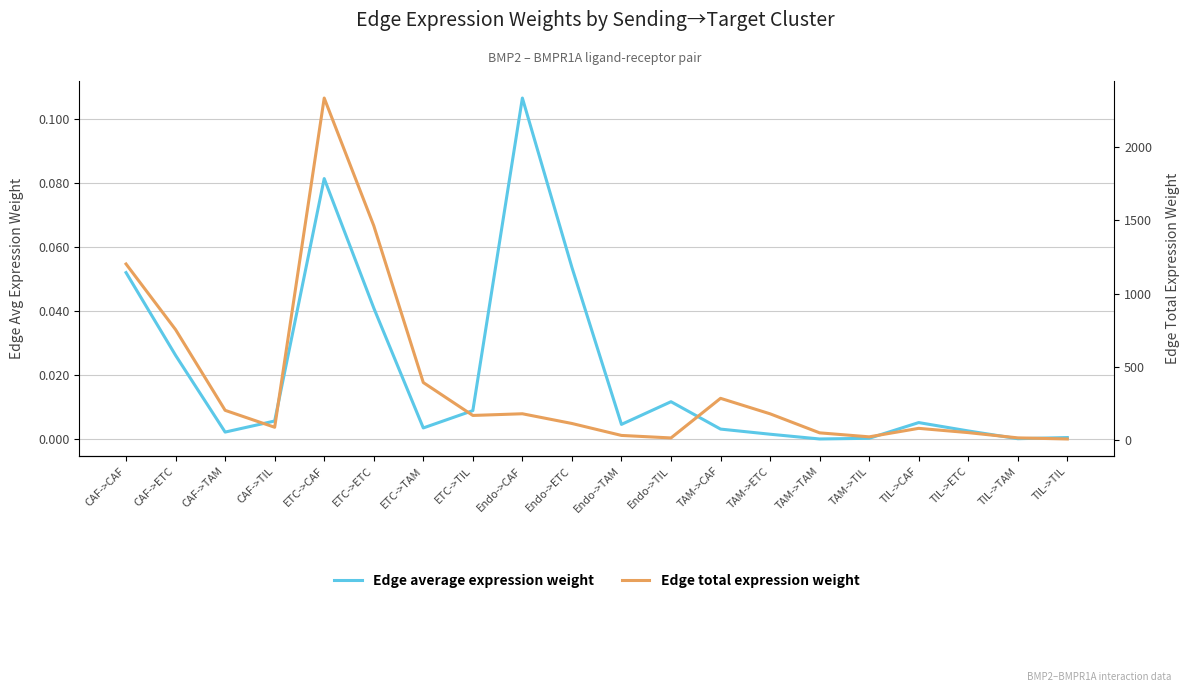

How many data points in Edge total expression weight are less than 166?

10